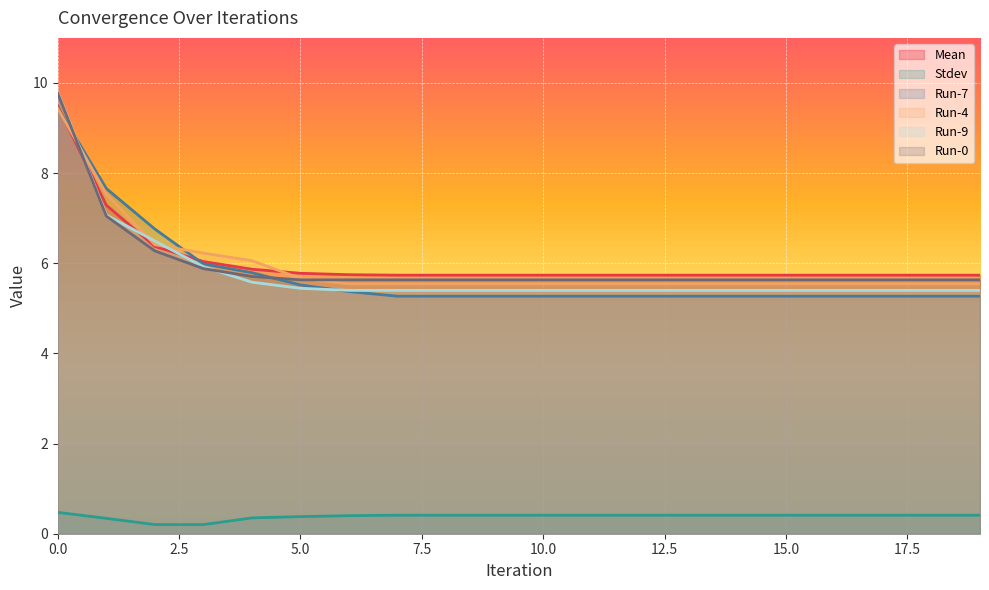

What is the difference between the highest and lowest values at 18?

5.3